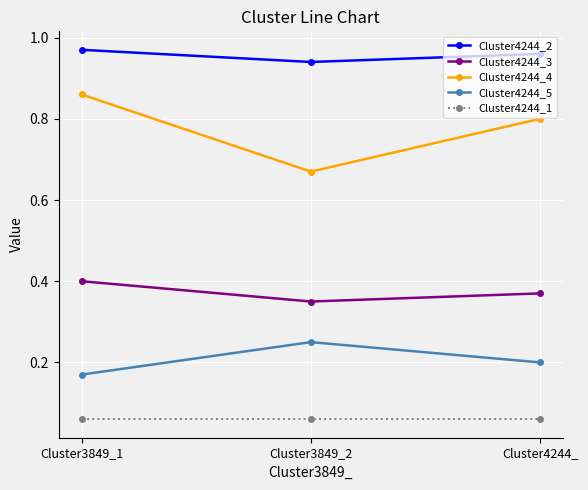

At which label is Cluster4244_4 closest to 0?

Cluster3849_2